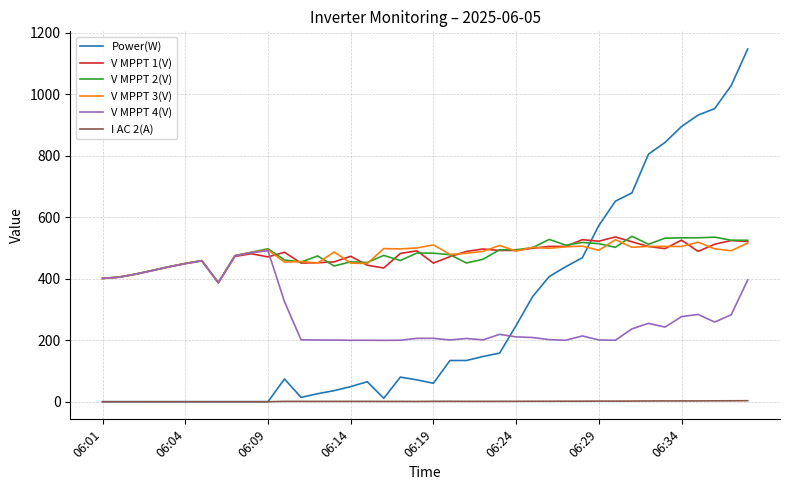

True or false: V MPPT 1(V) and I AC 2(A) intersect in this chart.

False